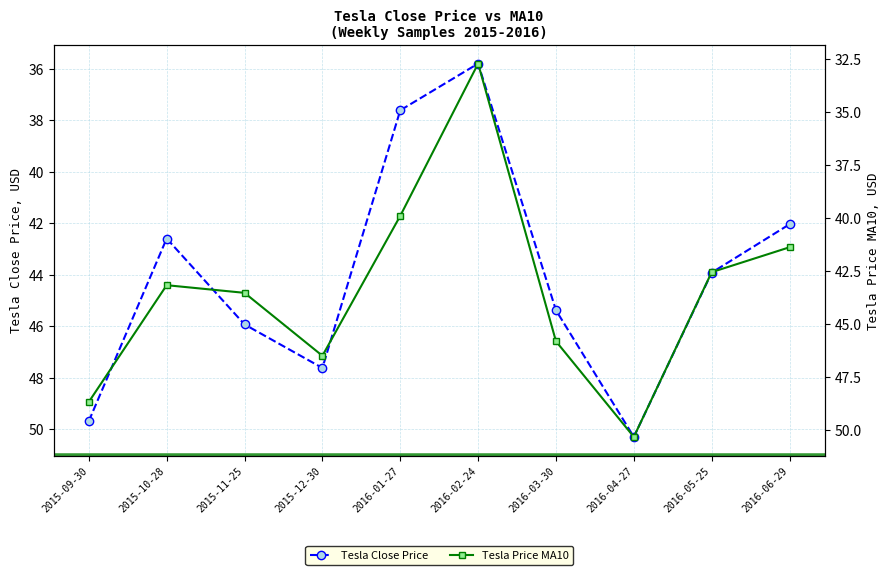

Rank the series at 2015-12-30 from highest to lowest value.

Tesla Close Price, Tesla Price MA10